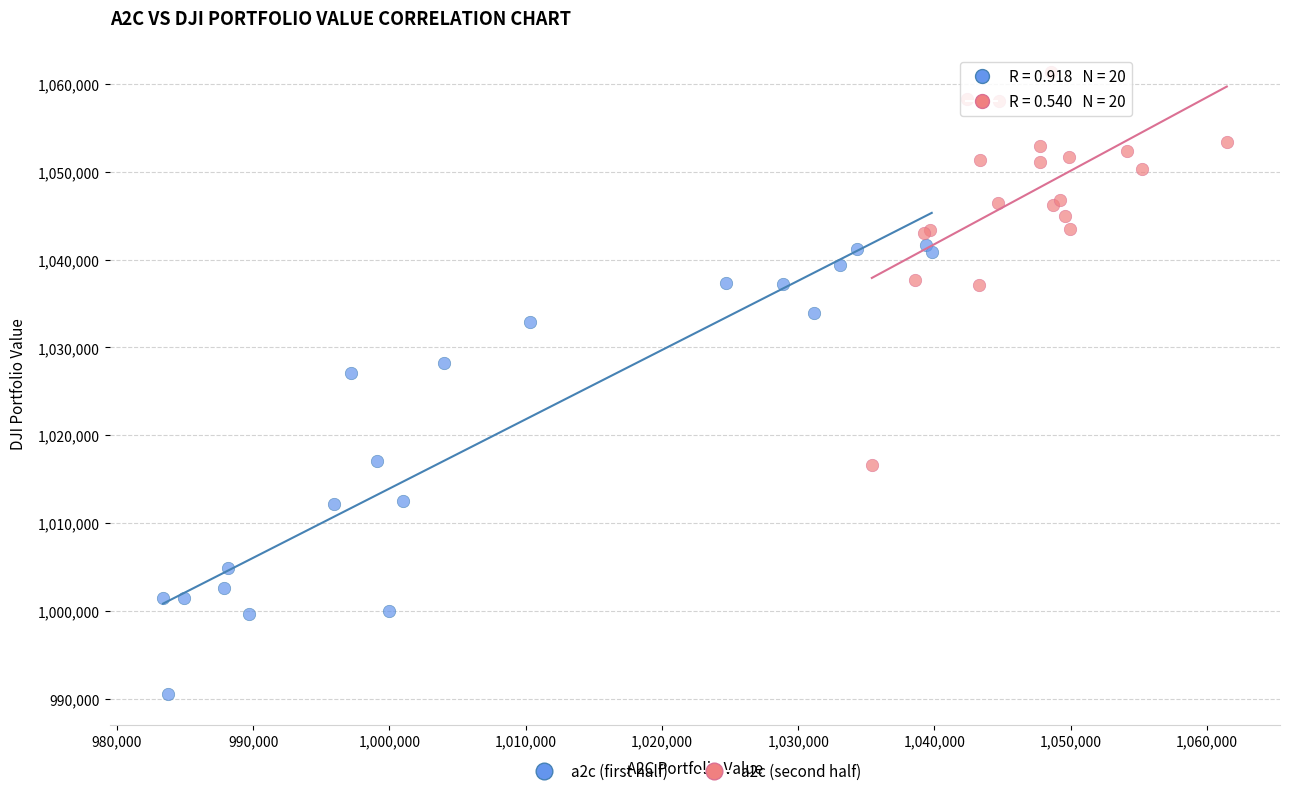

Which series contains the highest Y value?

a2c (second half)